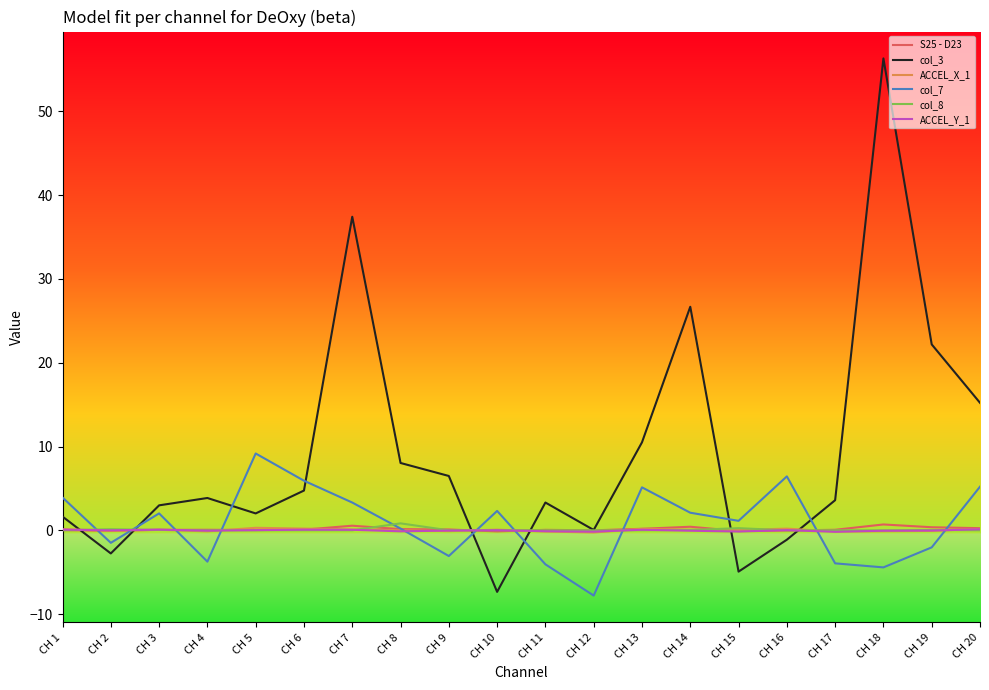

The col_7 series shows 5.9 at CH 6. True or false?

True